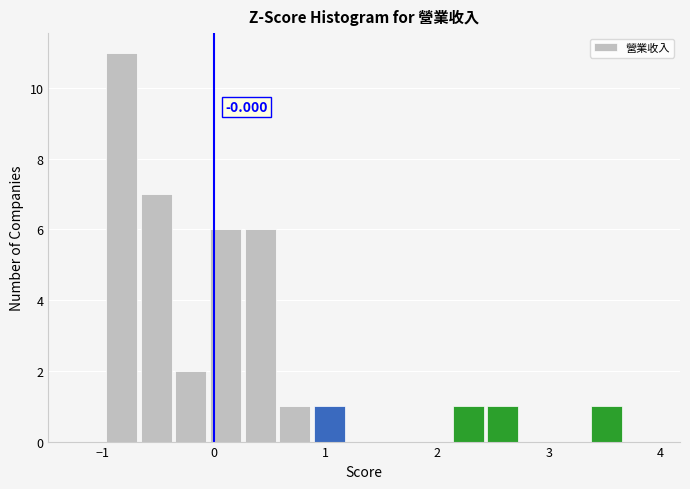

Around what value on the x-axis is the tallest bar? Give the approximate position of its centre, as read against the axis.

-0.8